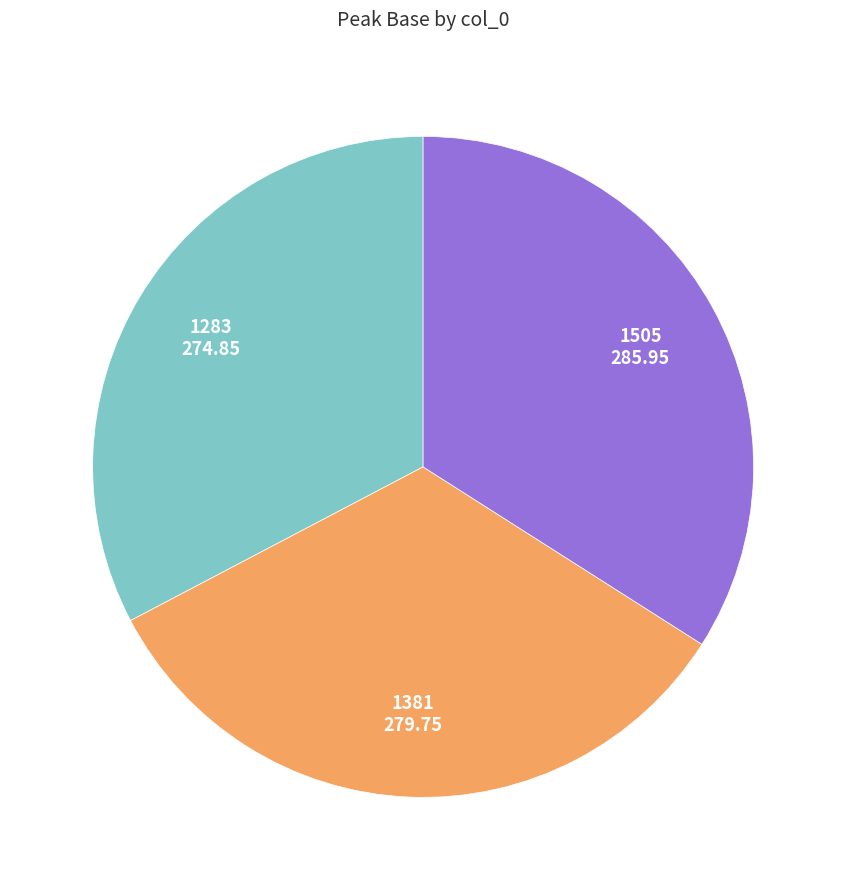

Does any single category account for the majority?

No